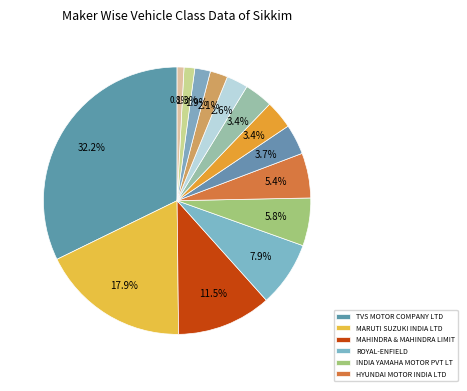

Which slice is the largest?

TVS MOTOR COMPANY LTD